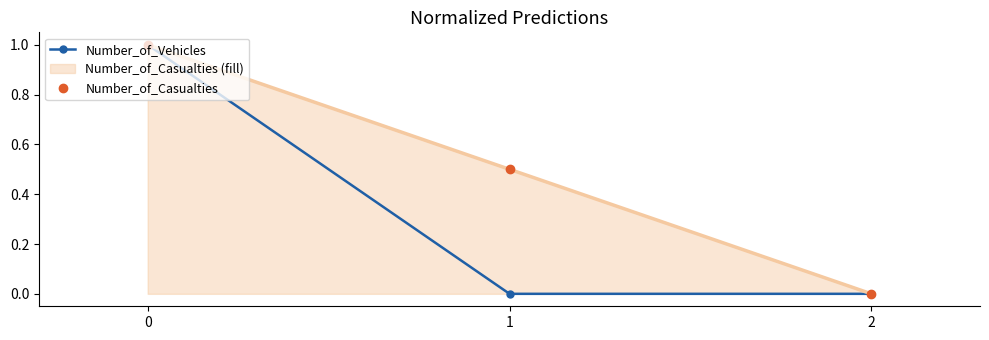

Which series has the largest total across all categories?

Number_of_Casualties